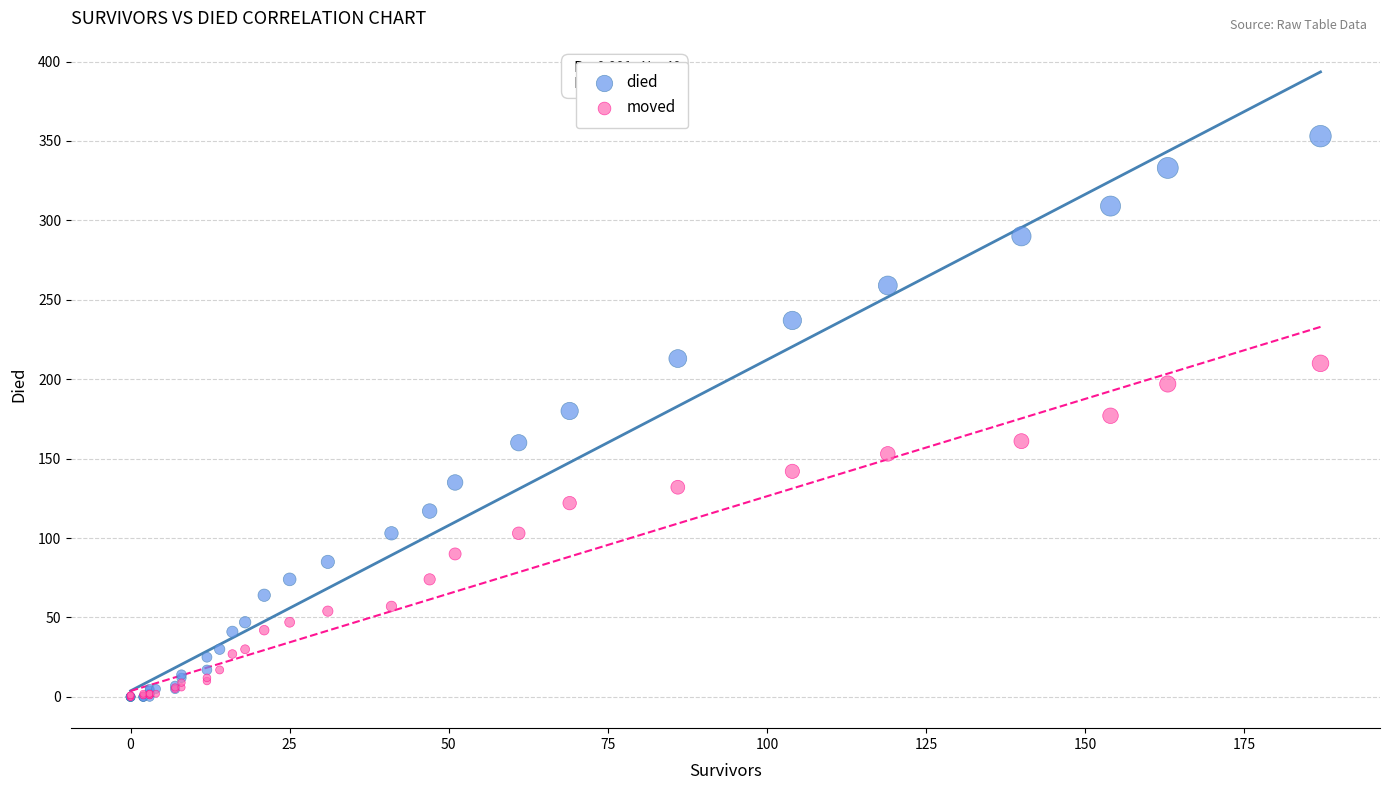

Which series has the widest spread of Y values?

died